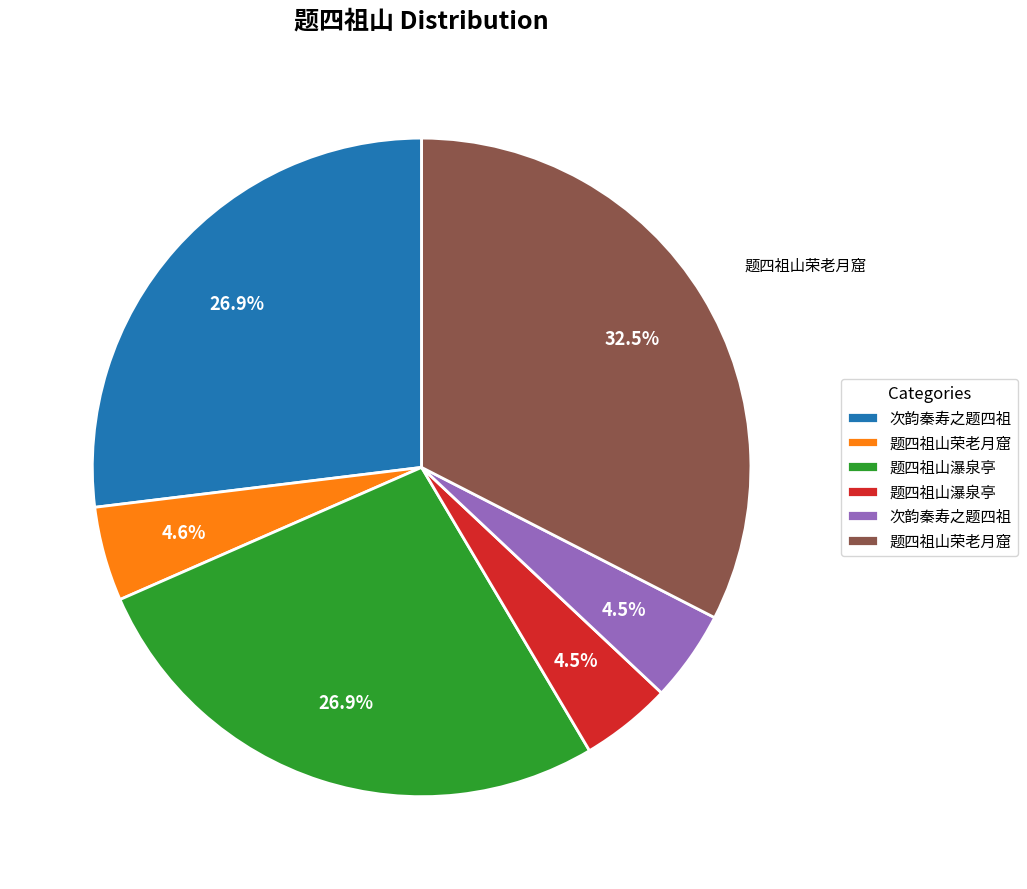

Does any single category account for the majority?

No